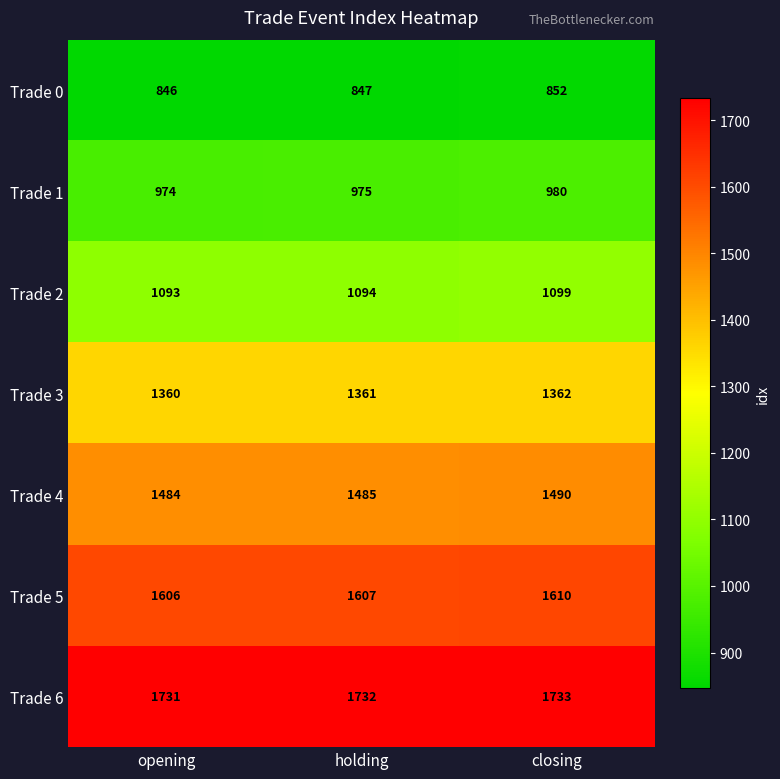

True or false: Trade 5 has a value of 1607 at holding.

True